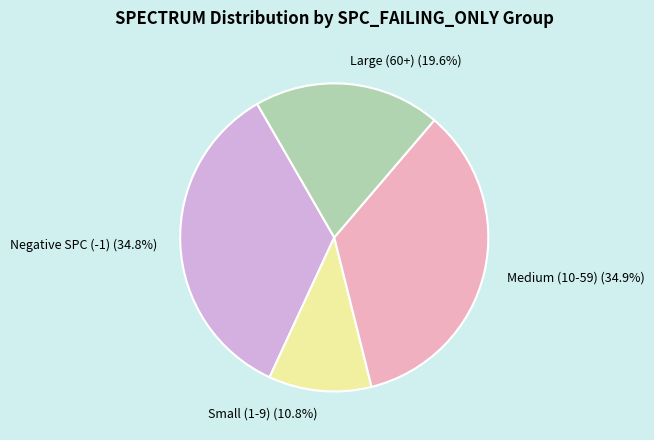

What is the total percentage of Large (60+) and Medium (10-59)?

54.4%